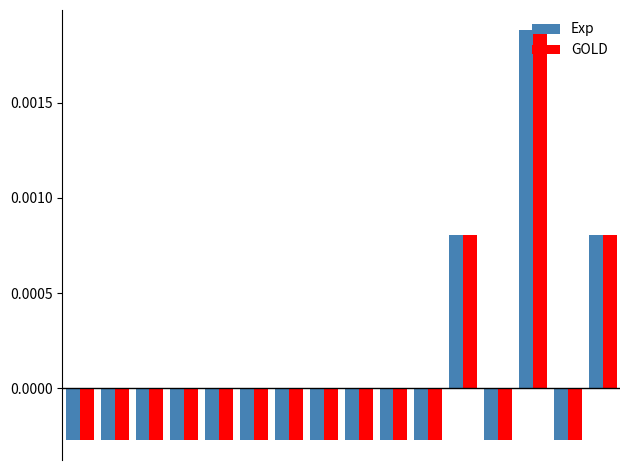

At how many categories does at least one series exceed 0?

3